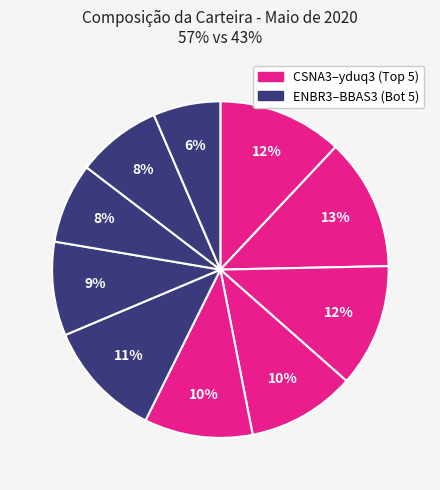

Which slice is the smallest?

BBAS3